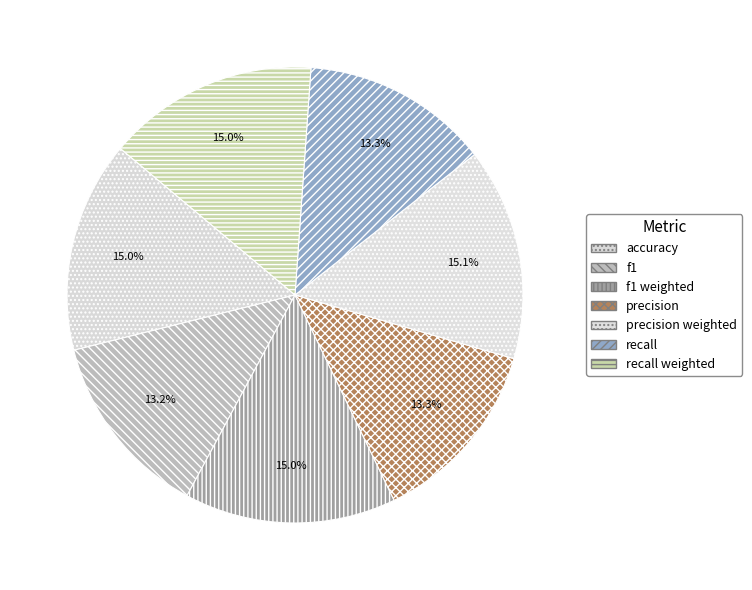

The recall weighted slice represents 29% of the pie. True or false?

False